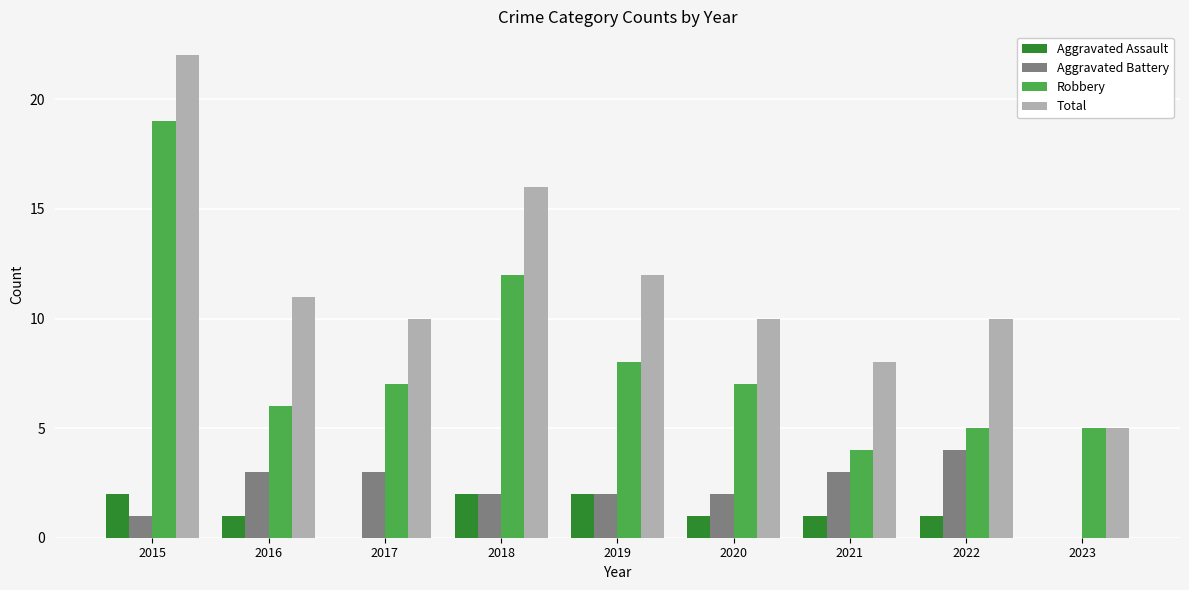

How many groups of bars are there?

9